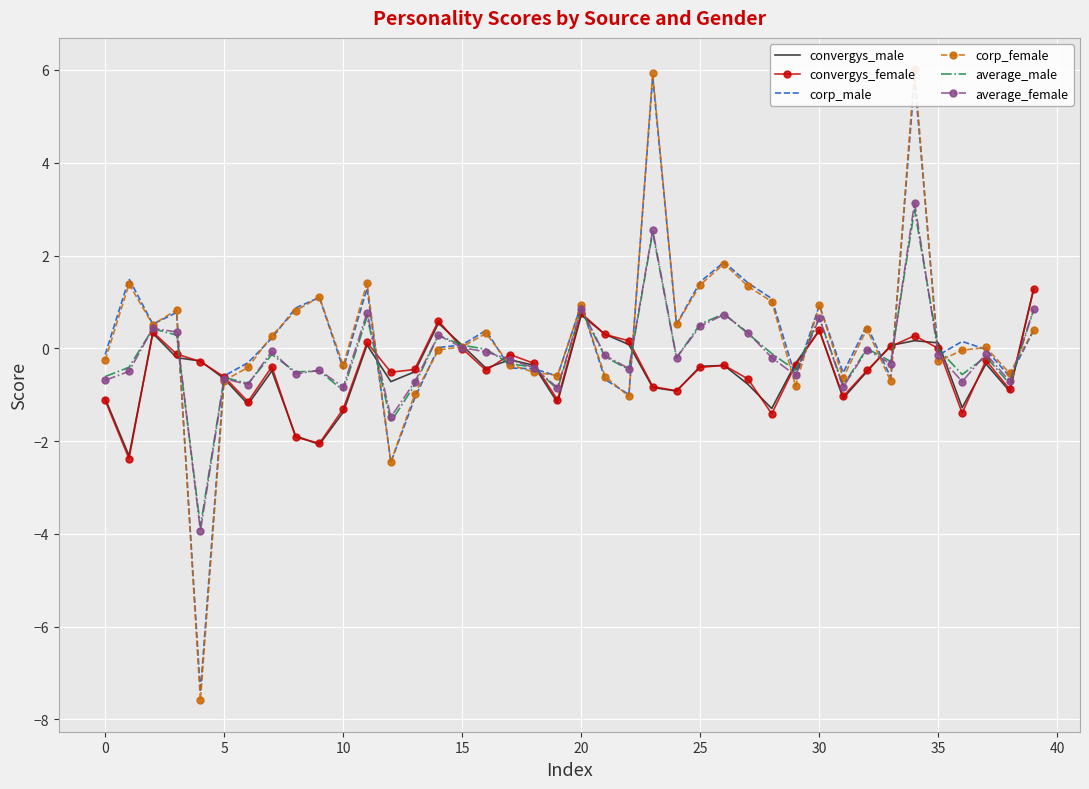

What is the label of the 13th point from the left?

12